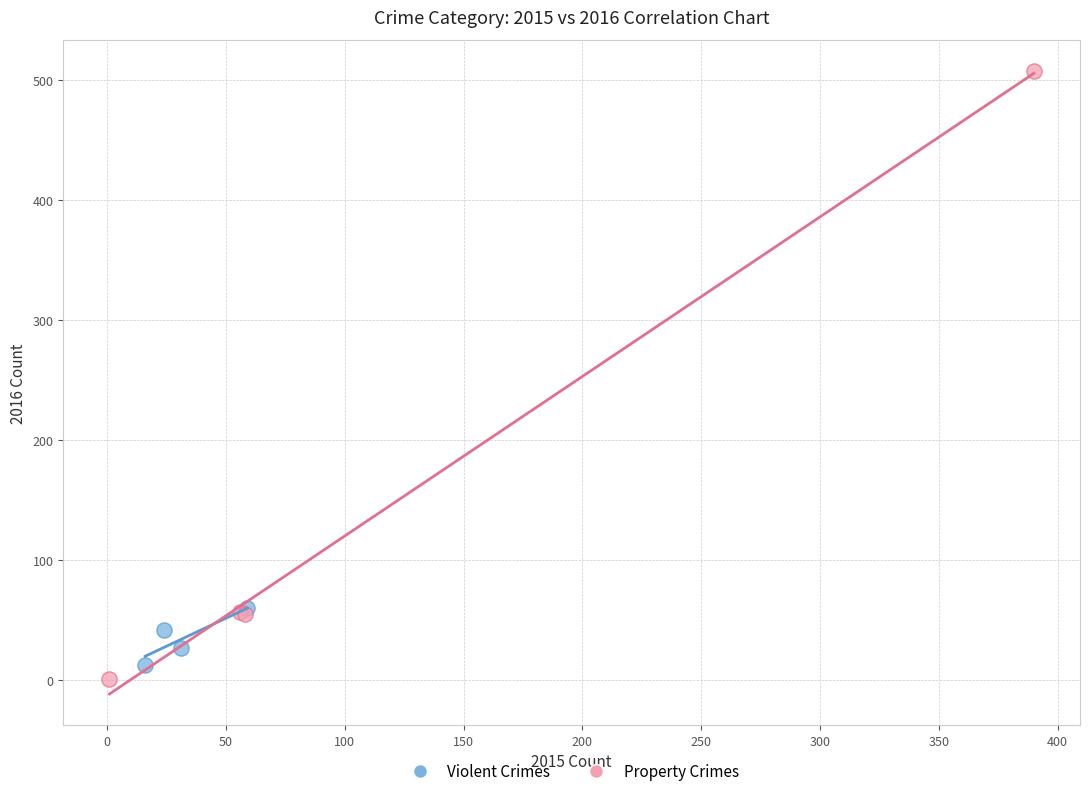

What are all the series names shown in the legend?

Violent Crimes, Property Crimes